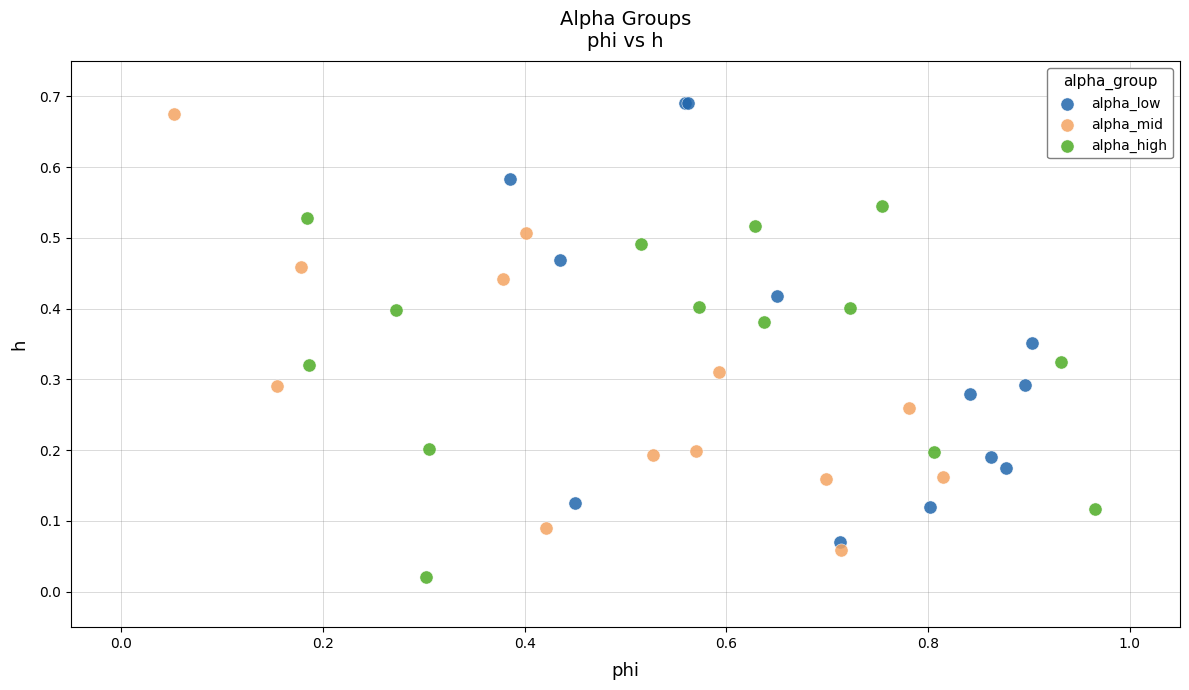

Which series contains the lowest Y value?

alpha_high